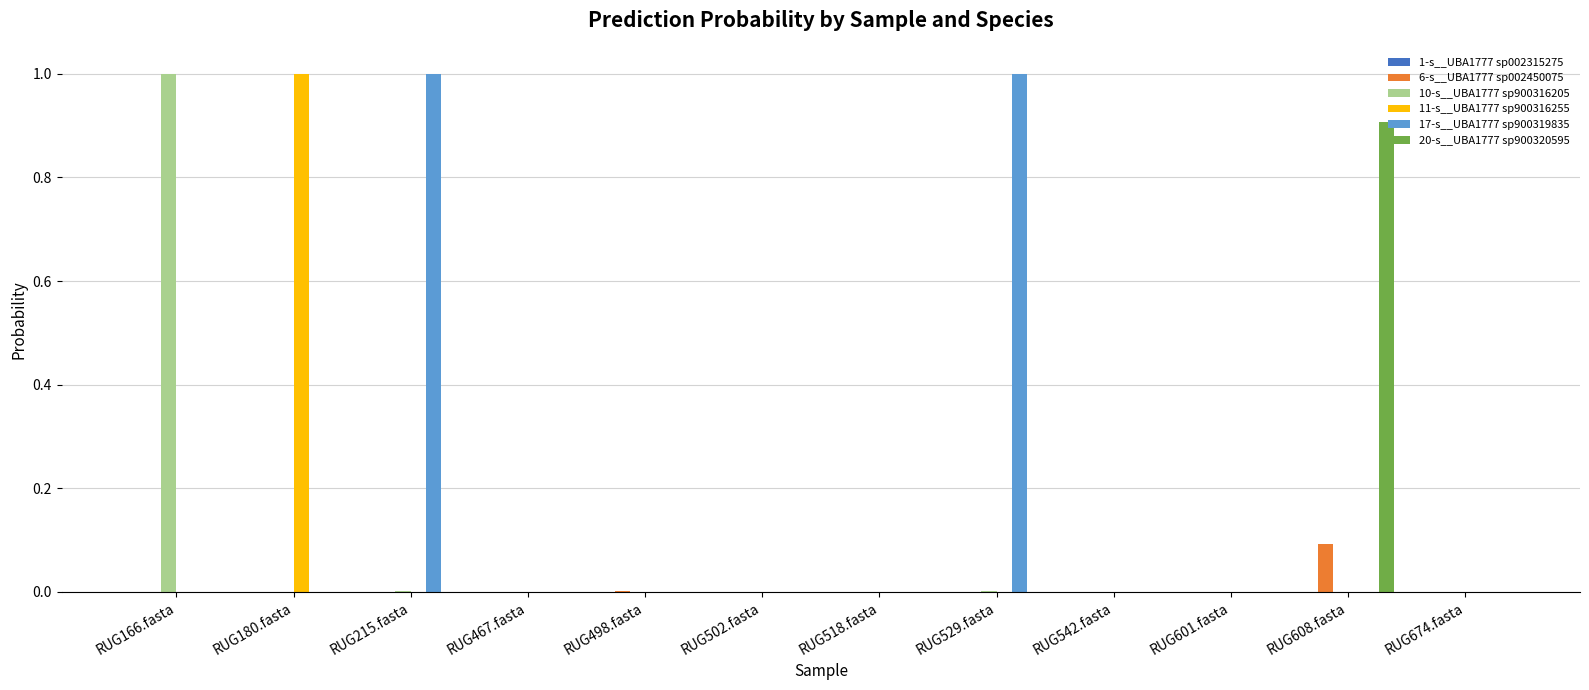

Which series has the largest total across all categories?

17-s__UBA1777 sp900319835